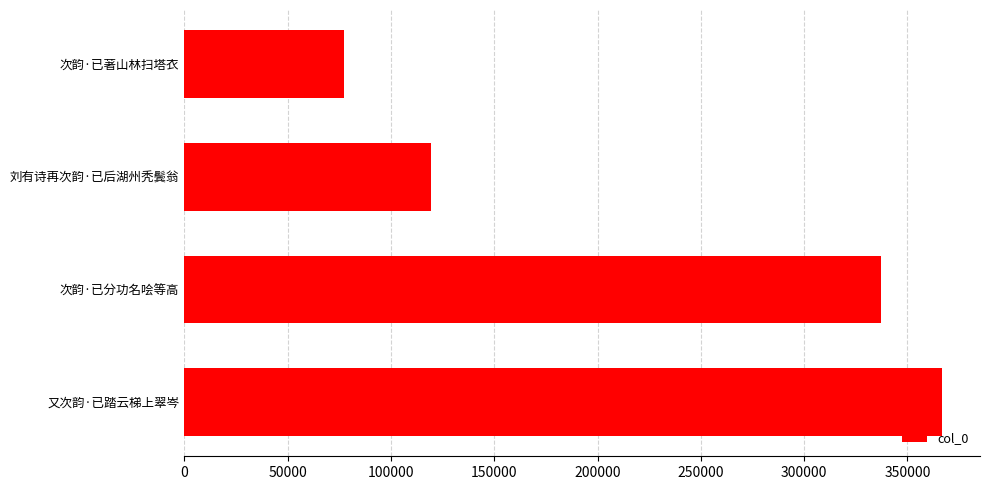

What is the difference between the second highest and minimum values?

260230